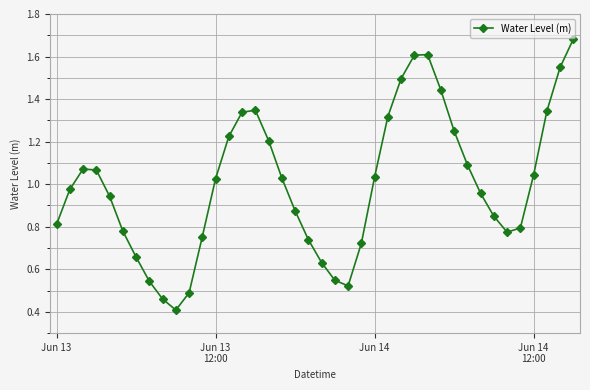

What is the sum of all values?

40.0